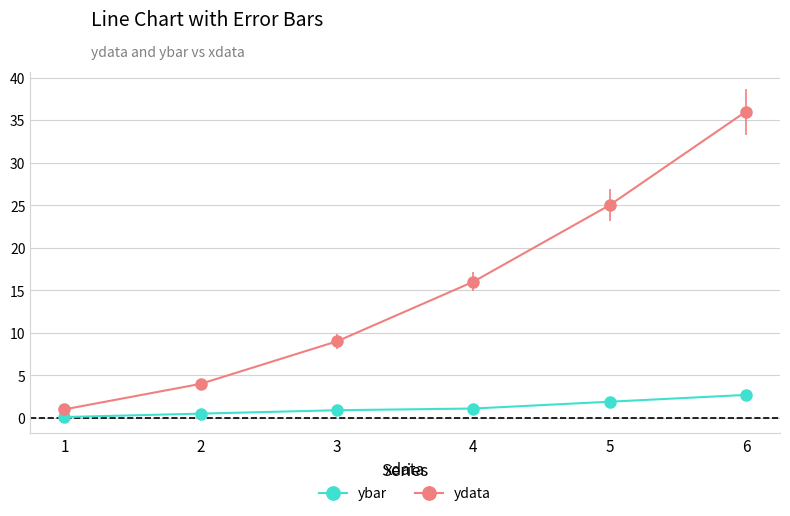

Is it true that ybar equals 1.9 at 5?

True